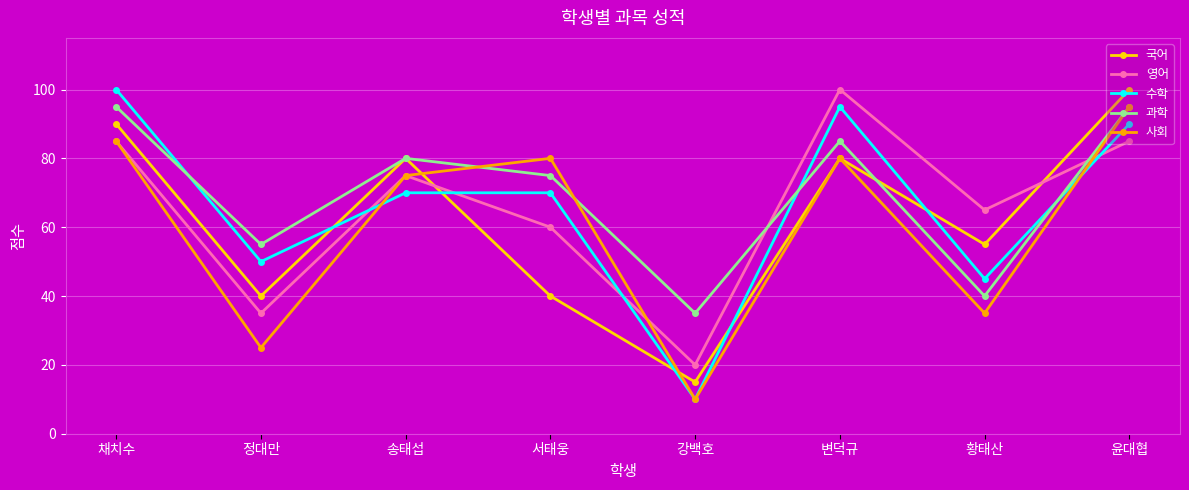

What is the difference between the maximum and second lowest values in the 영어 series?

65